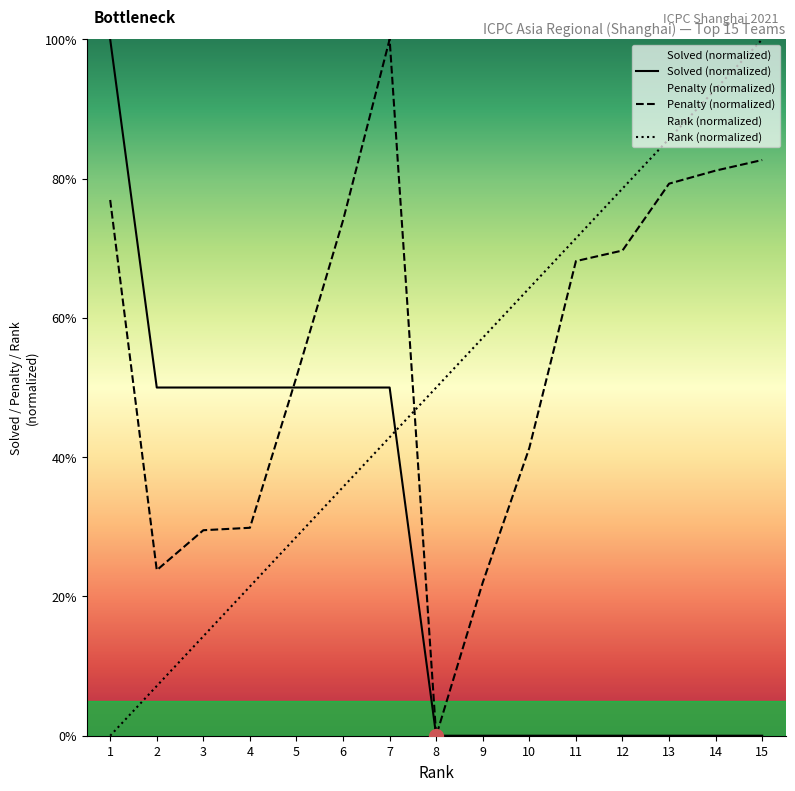

At which category does Penalty reach its first local peak?

7